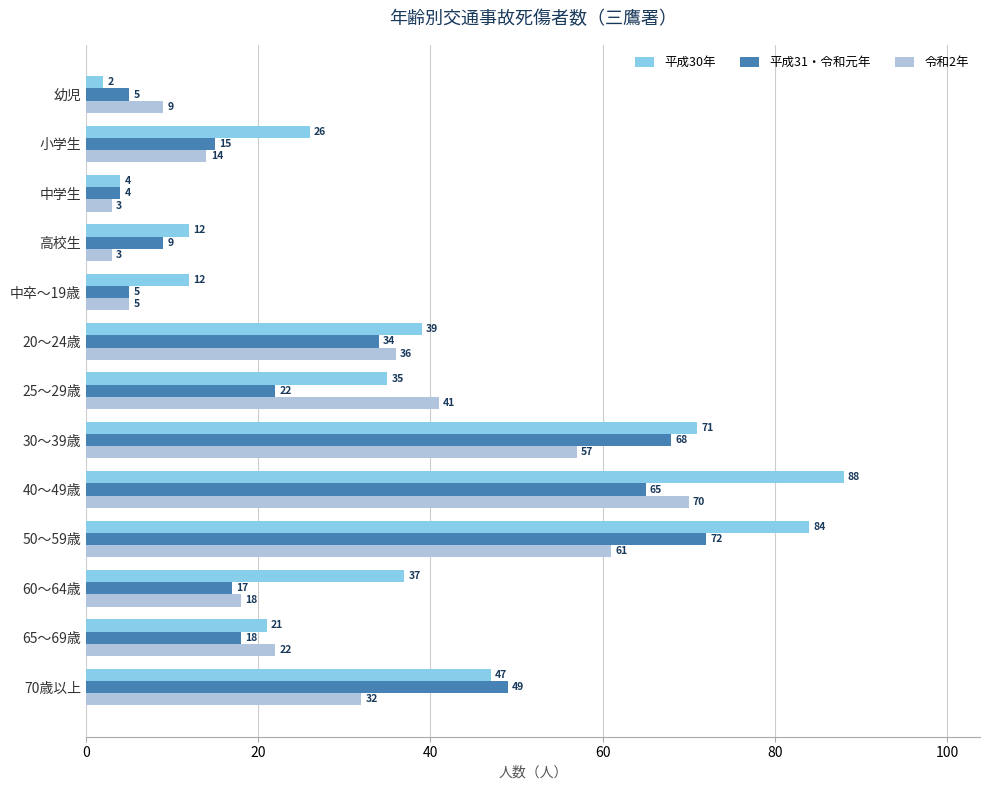

What is the minimum value for 平成30年?

2